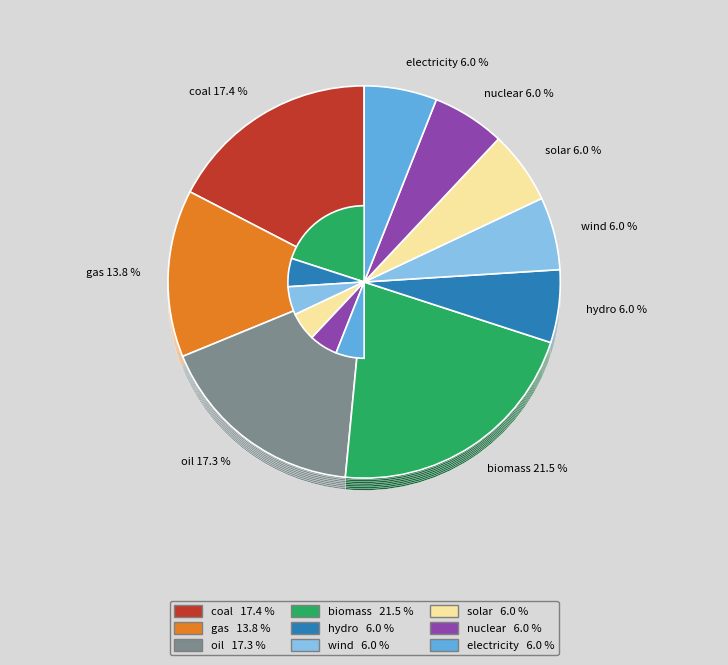

What is the largest slice in the pie chart?

biomass